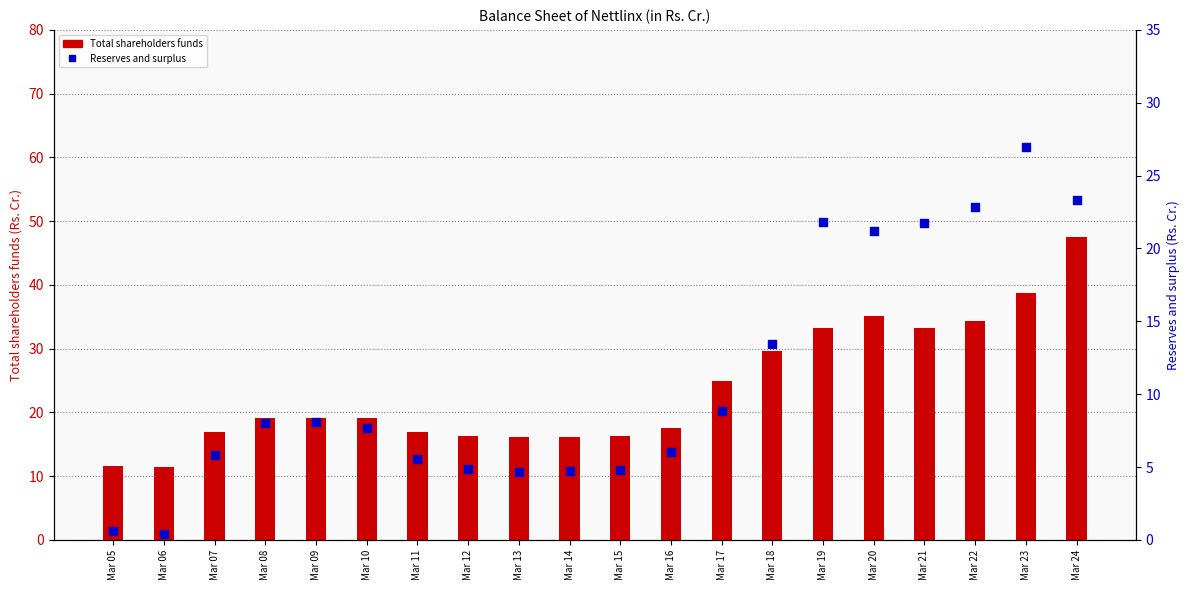

Which series reaches the minimum Y coordinate?

Reserves and surplus